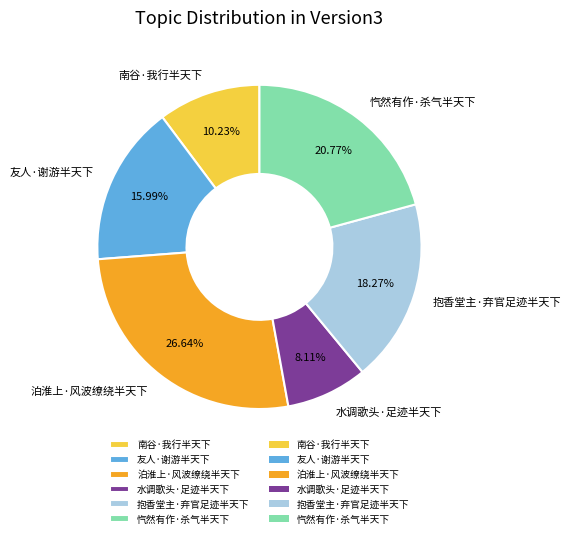

Which category has the smallest portion of the pie?

水调歌头·足迹半天下